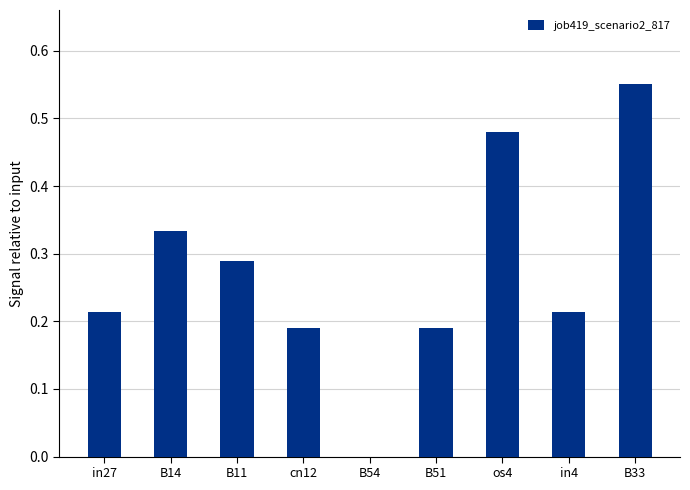

Between B33 and cn12, which is larger?

B33